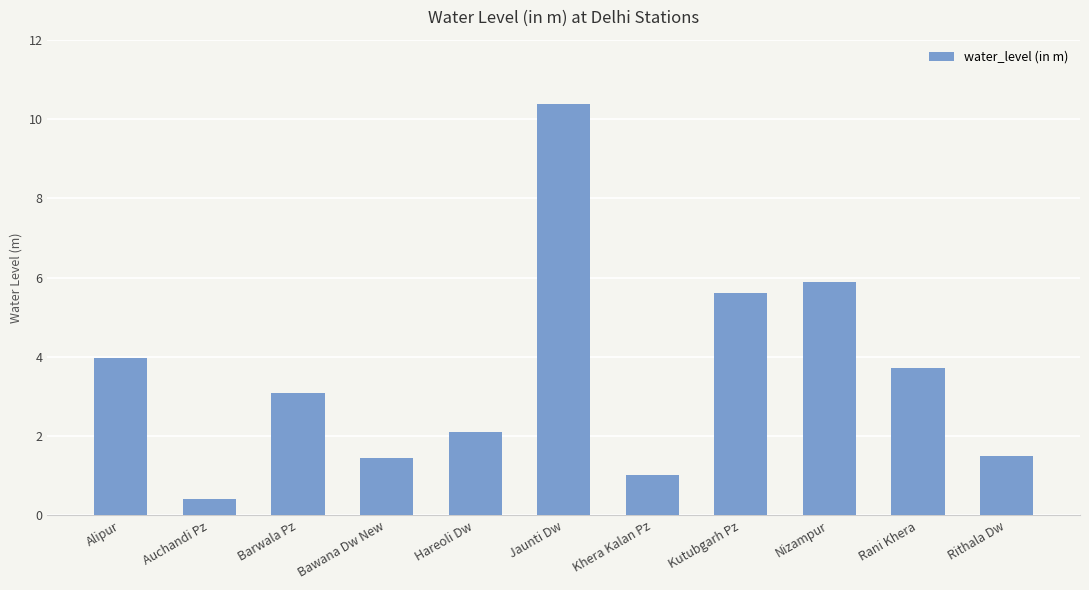

Does the chart contain stacked bars?

No